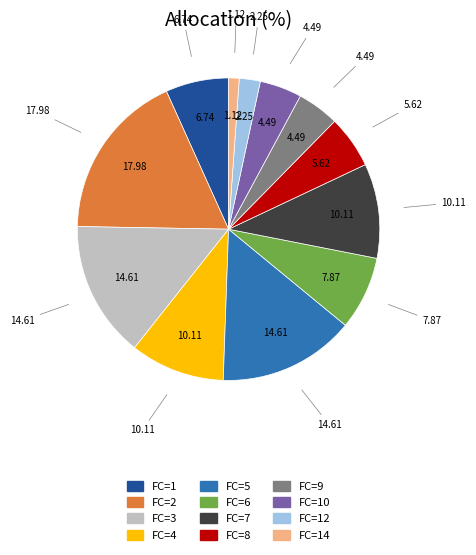

Is there any slice that represents more than half of the pie?

No